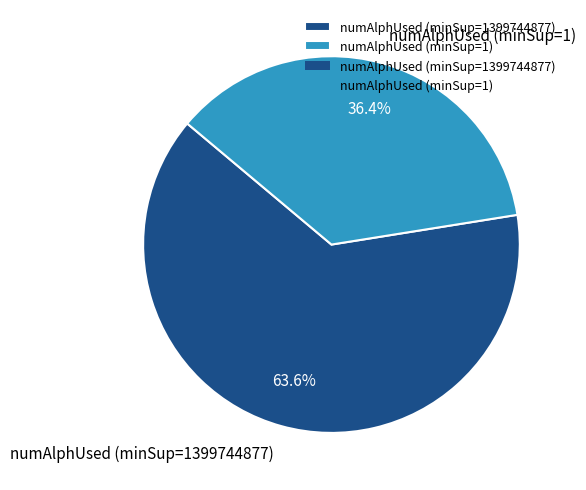

To the nearest percent, what is the average slice percentage?

50%